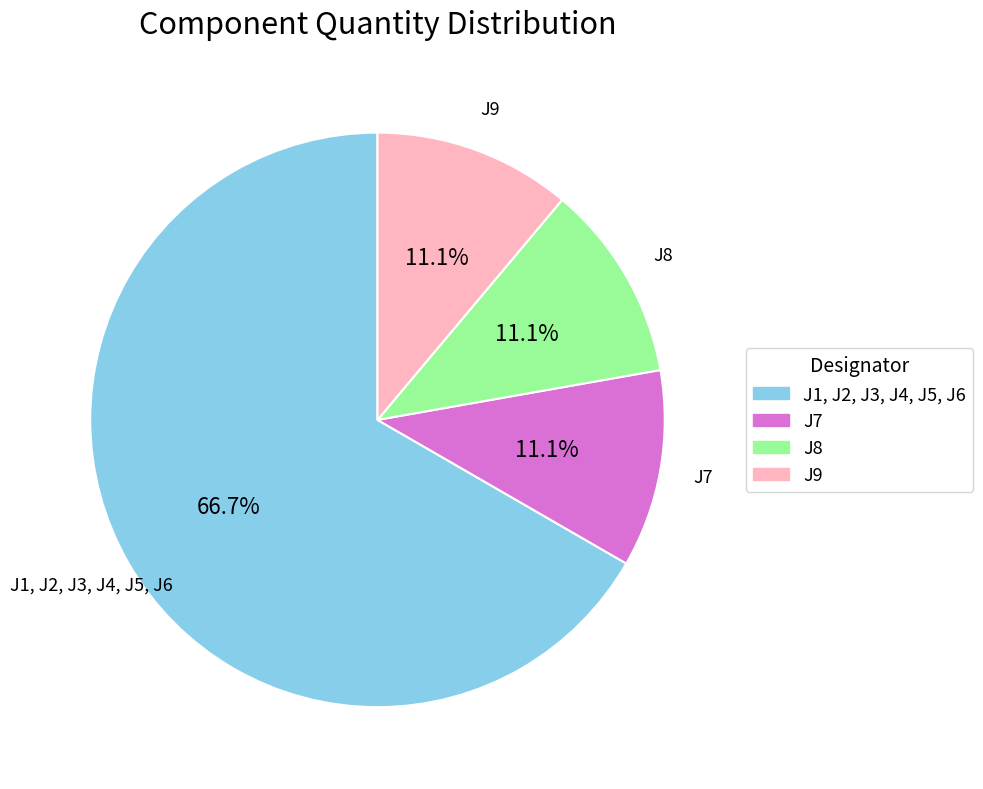

True or false: J1, J2, J3, J4, J5, J6 accounts for 67% of the total.

True